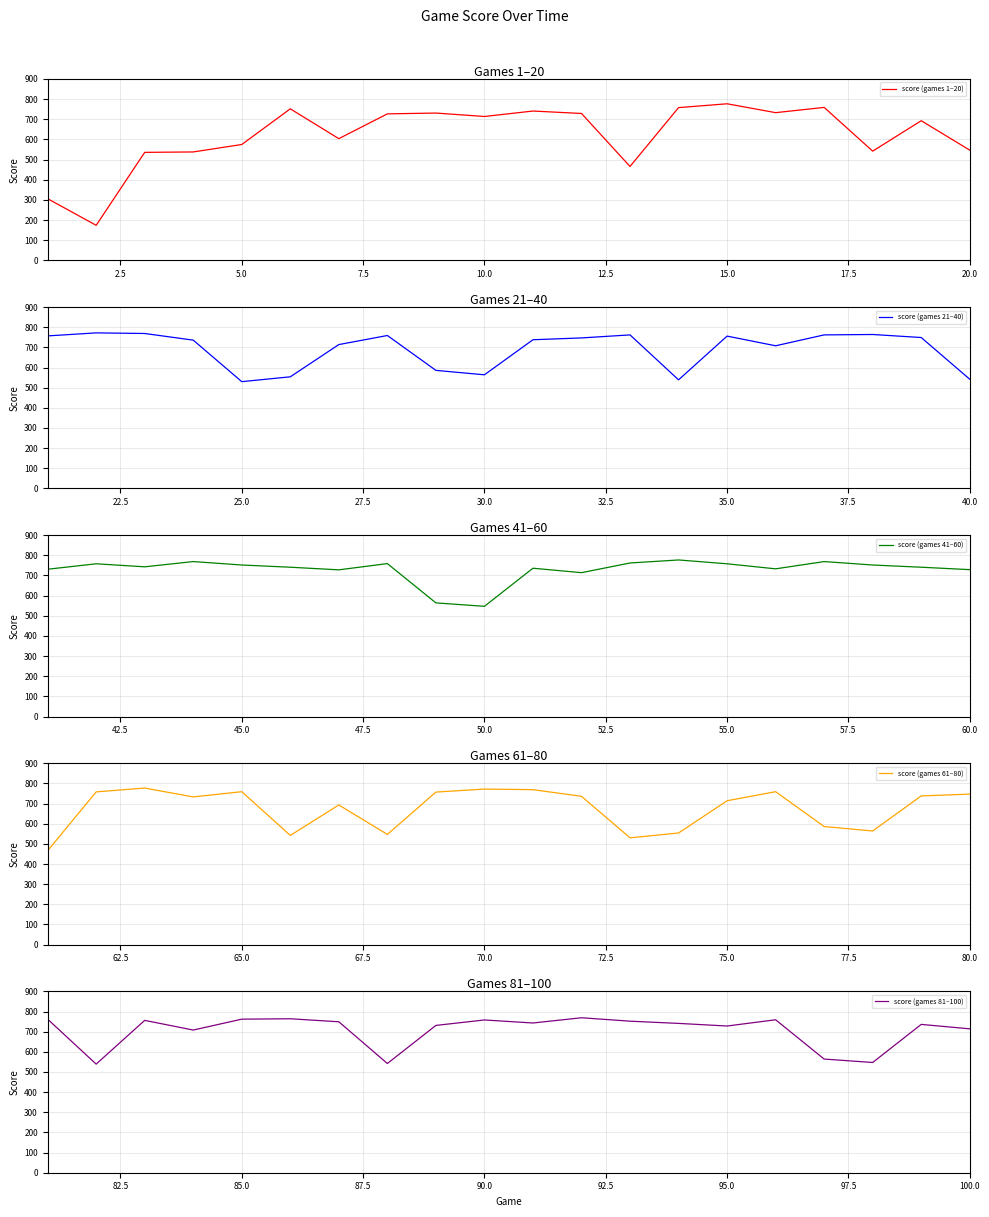

What is the lowest value of the score (games 41–60) series?

547